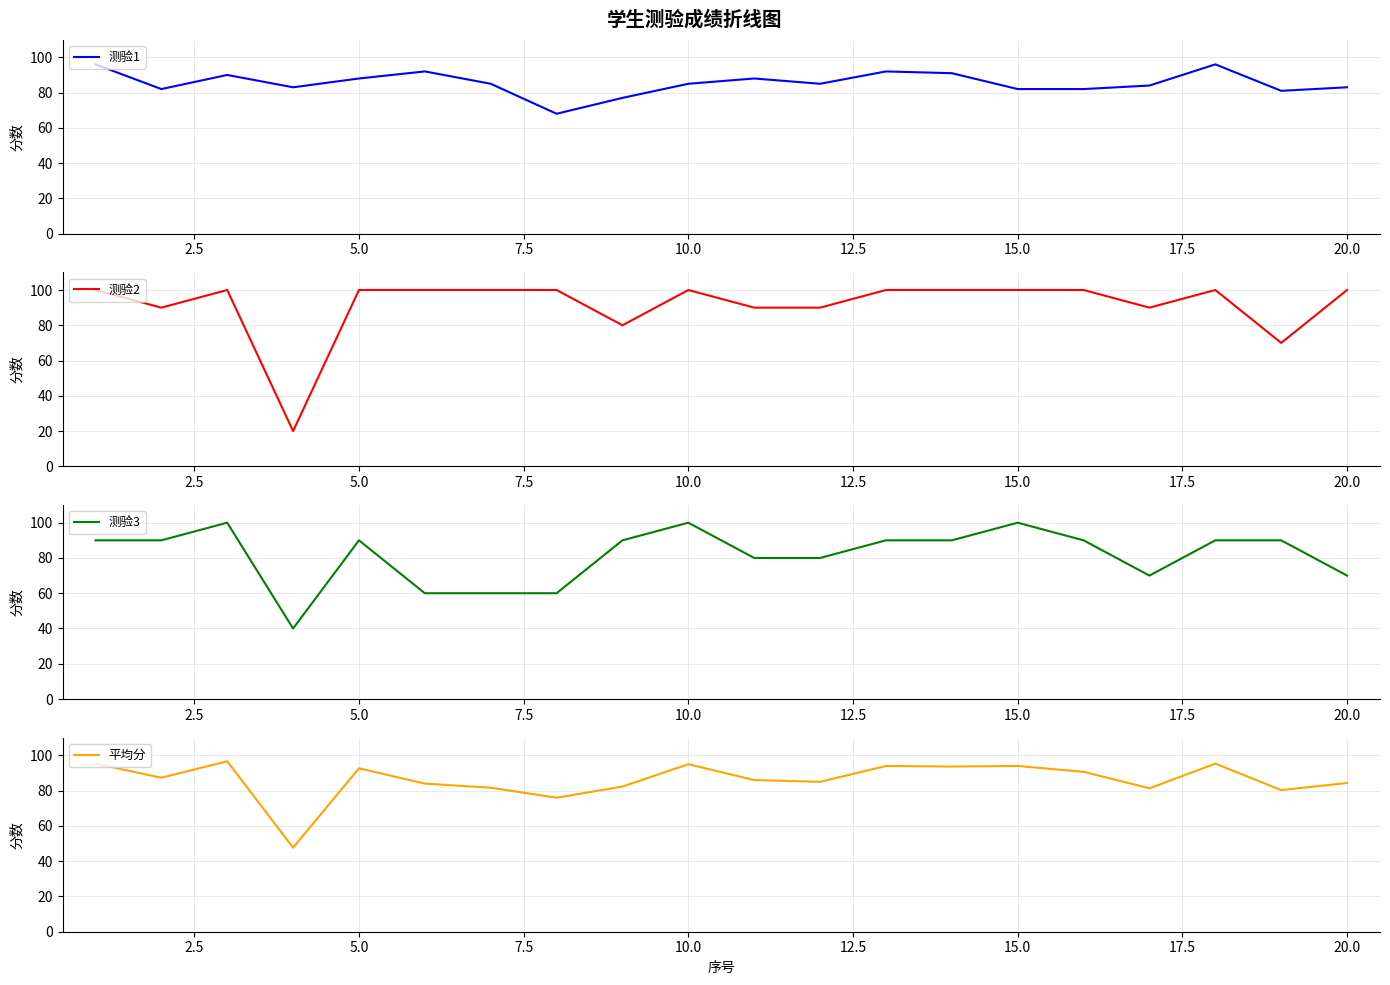

How many values in the 平均分 series exceed 87?

10